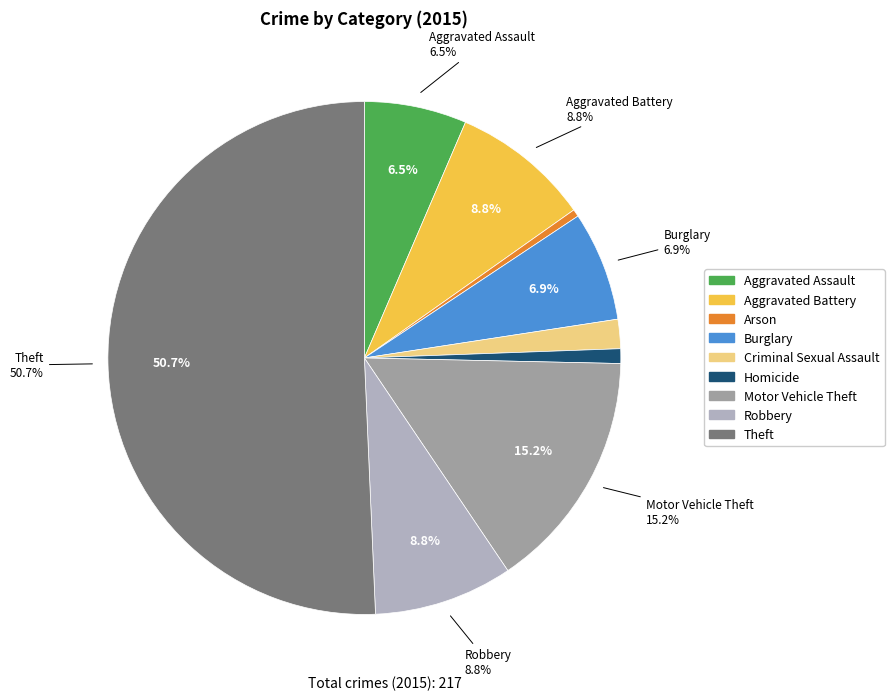

How many segments does this pie chart have?

9